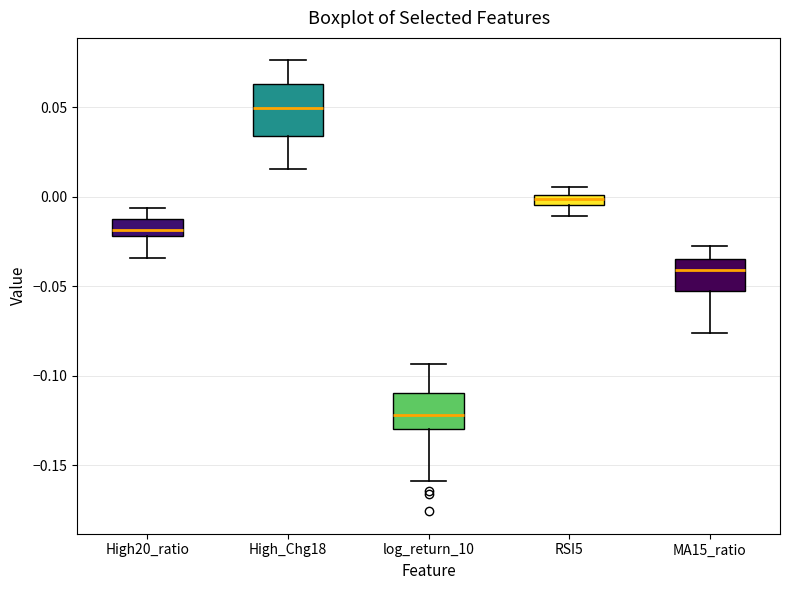

Which box is the tallest, from its lower edge to its upper edge?

High_Chg18